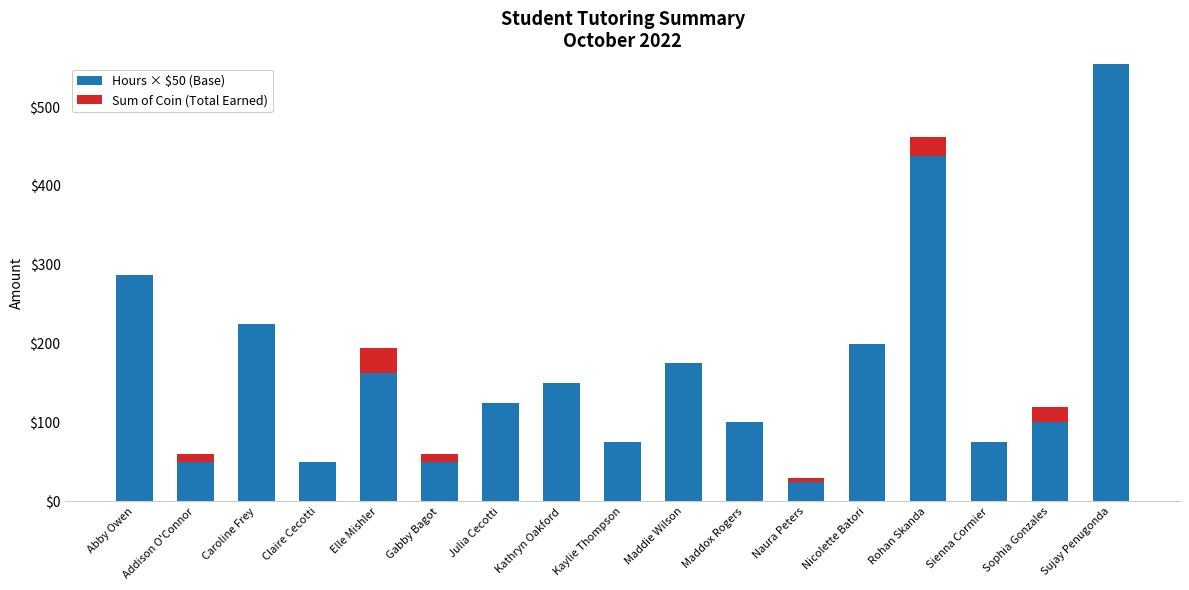

List the labels in order of Hours × $50 (Base) value, smallest first.

Naura Peters, Addison O'Connor, Claire Cecotti, Gabby Bagot, Kaylie Thompson, Sienna Cormier, Maddox Rogers, Sophia Gonzales, Julia Cecotti, Kathryn Oakford, Elle Mishler, Maddie Wilson, Nicolette Batori, Caroline Frey, Abby Owen, Rohan Skanda, Sujay Penugonda